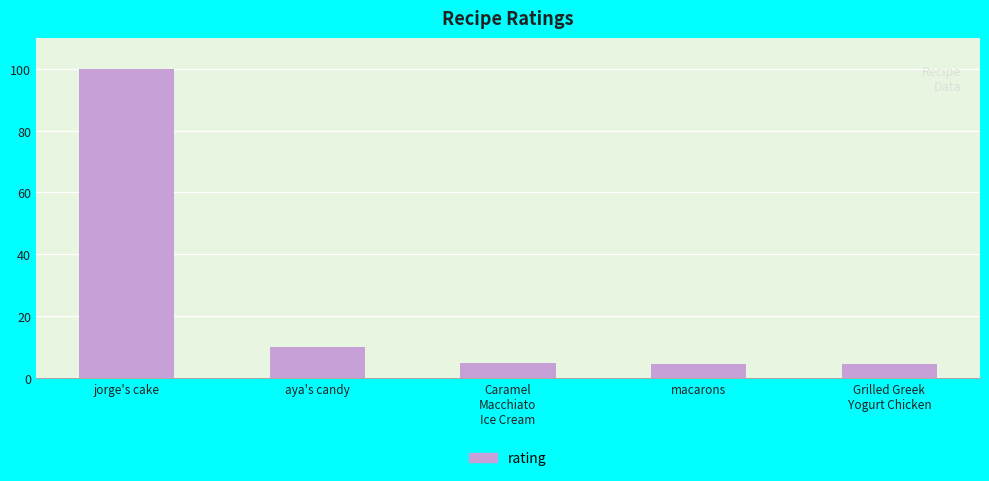

What is the difference between the maximum and minimum values?

95.5